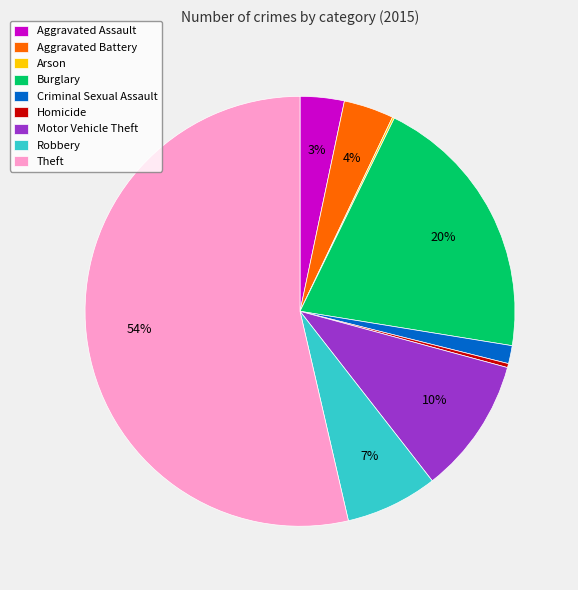

To the nearest percent, what percentage of the pie is Criminal Sexual Assault?

1%